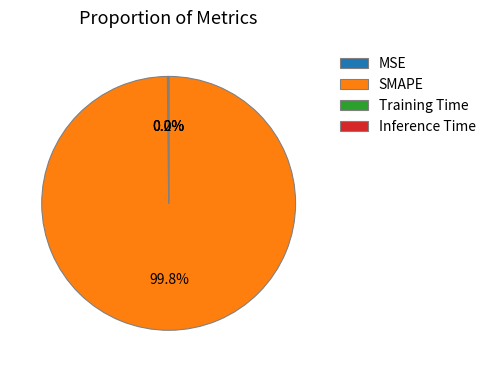

Which slice represents more than half of the pie?

SMAPE